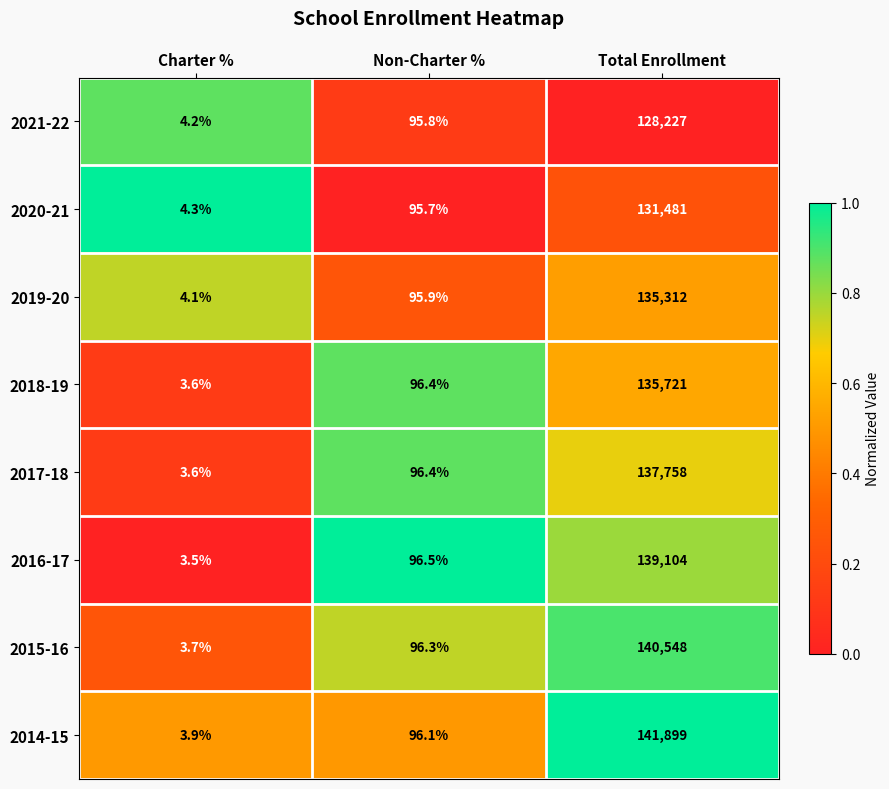

At which category is the sum across all series the highest?

Total Enrollment